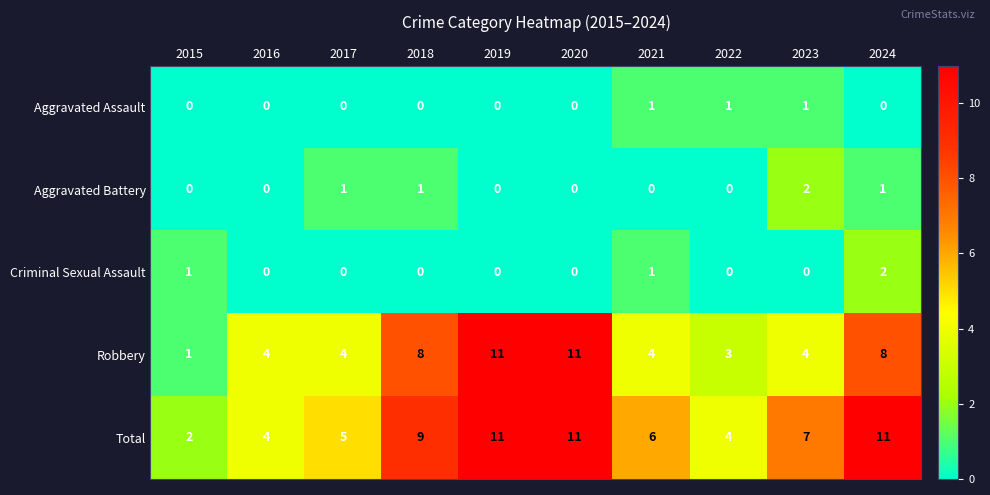

What is the sum of all Total values?

70